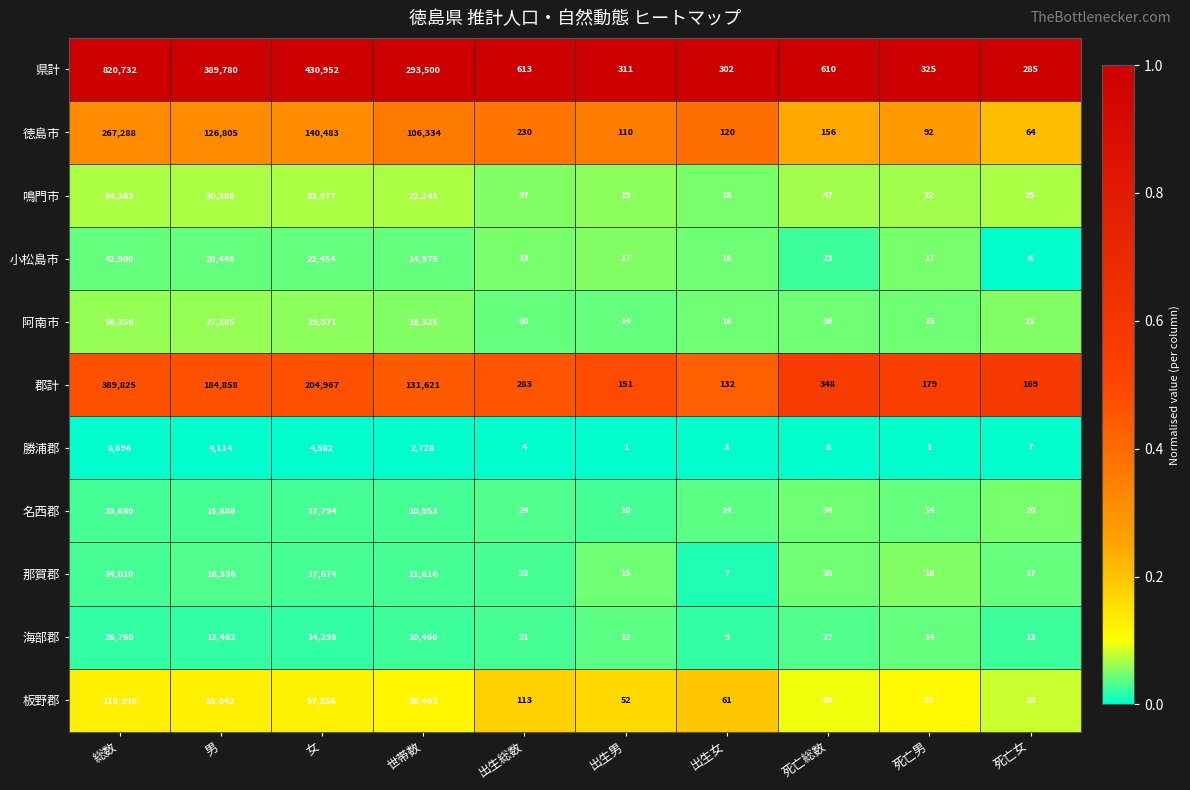

What is the sum of the 那賀郡 values at 出生女 and 総数?

34017